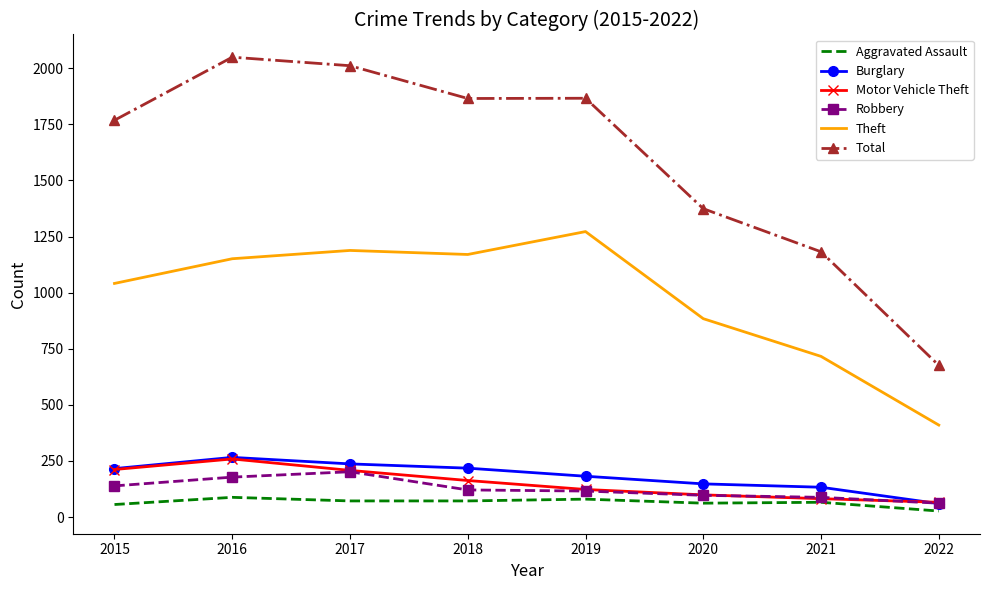

Is the value of Burglary at 2016 greater than the value of Motor Vehicle Theft at 2015?

Yes